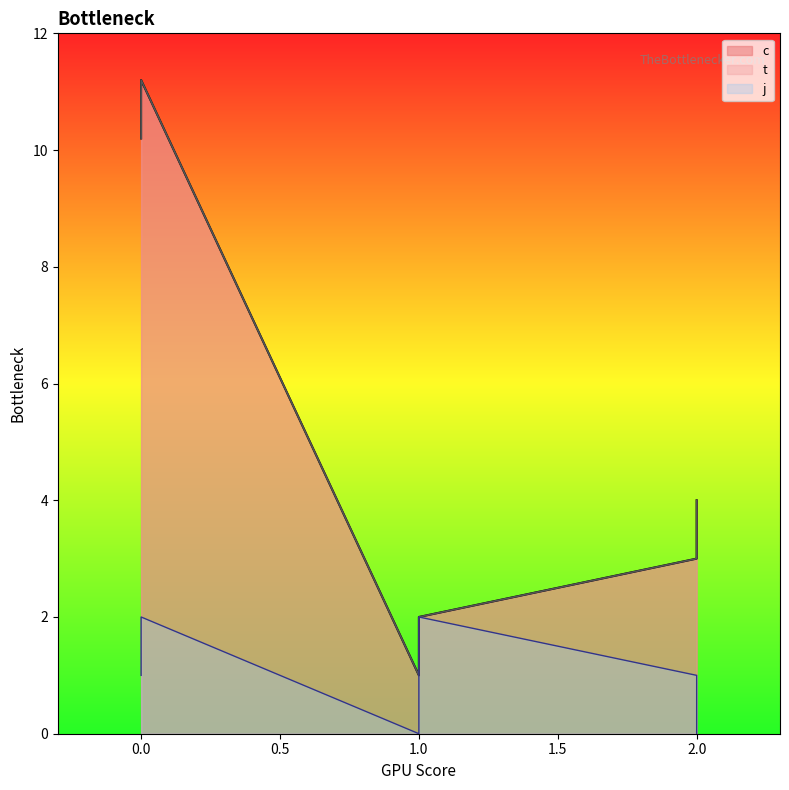

Reading left to right, transcribe all the data shown in this chart.

c: 10.2	11.2	1.0	2.0	3.0	4.0
t: 10.2	11.2	1.0	2.0	3.0	4.0
j: 1.0	2.0	0.0	2.0	1.0	0.0